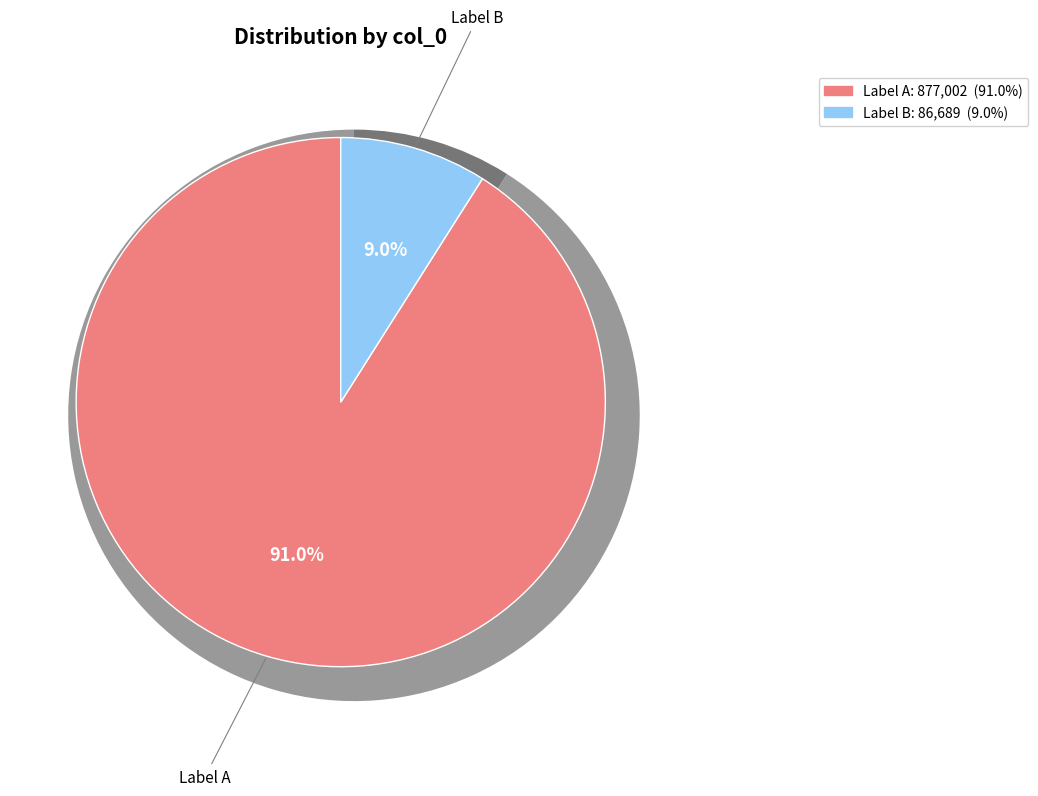

Combined, do 表弟方时父寄荔子名草堂红若欲与吾家玉堂红 and 表弟方时父寄荔子名草堂红若欲与吾家玉堂红争名者次韵谢之 account for over 50%?

Yes